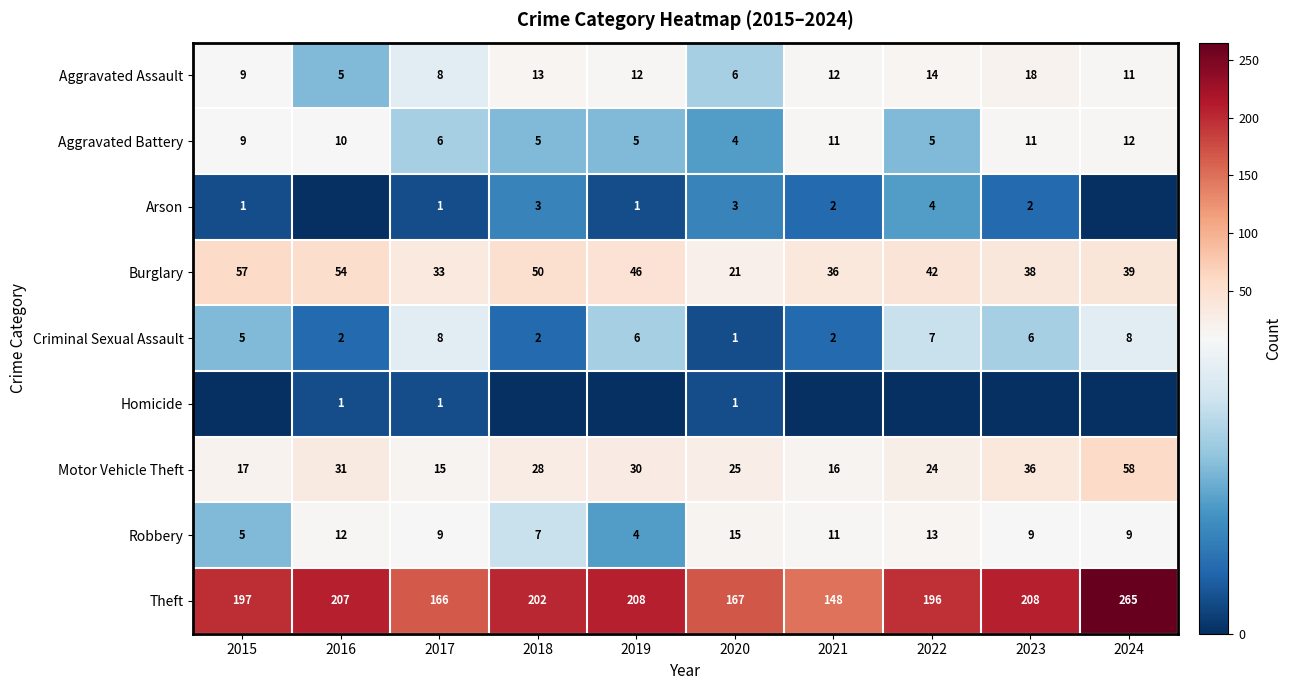

The Arson series shows 1 at 2022. True or false?

False